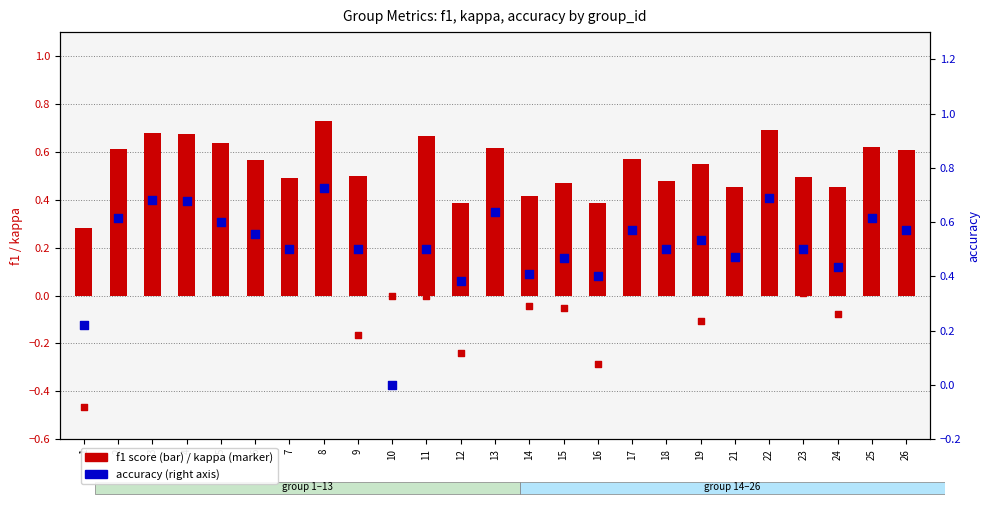

Which series has the widest spread of Y values?

kappa